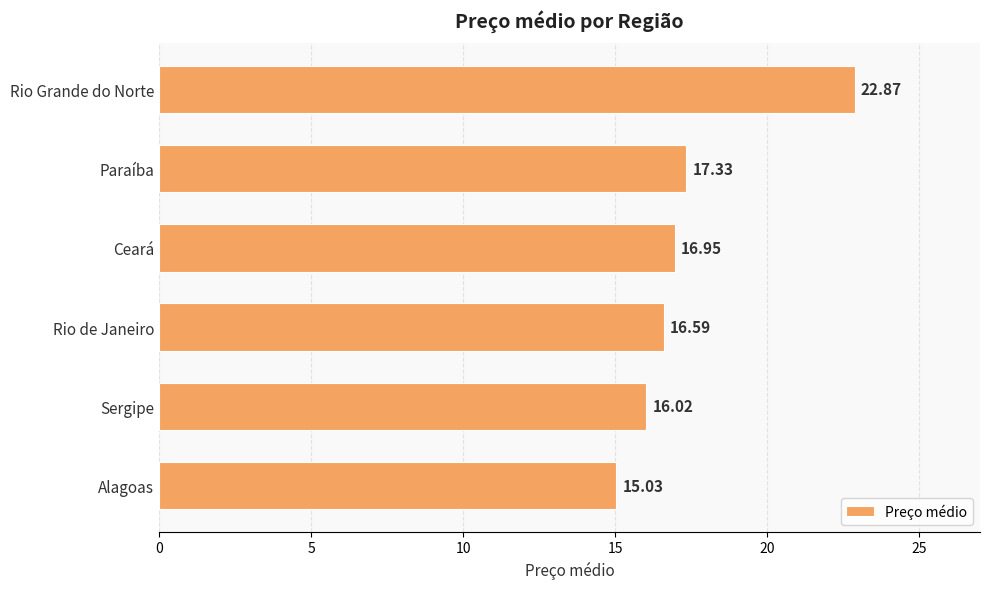

List the labels in order of value, smallest first.

Alagoas, Sergipe, Rio de Janeiro, Ceará, Paraíba, Rio Grande do Norte